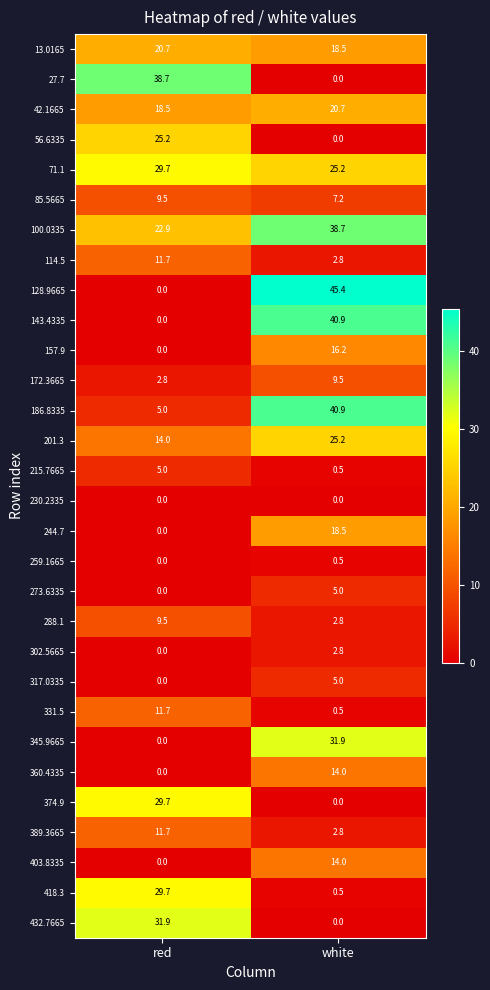

Which category has the lowest value in the 259.1665 series?

red